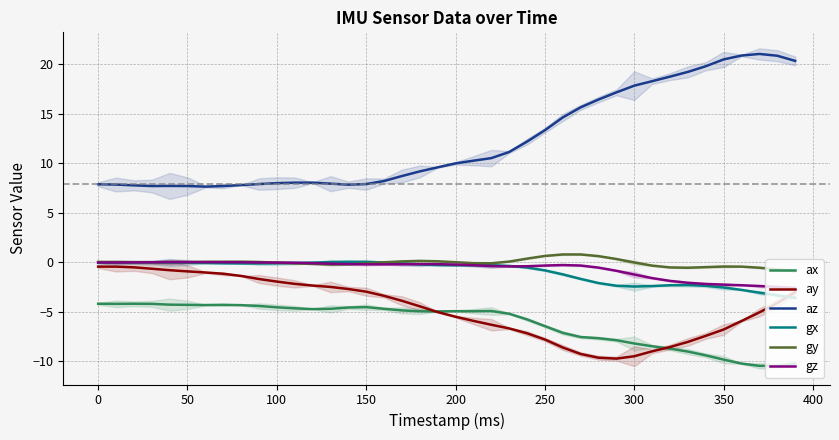

True or false: az and ay intersect in this chart.

False